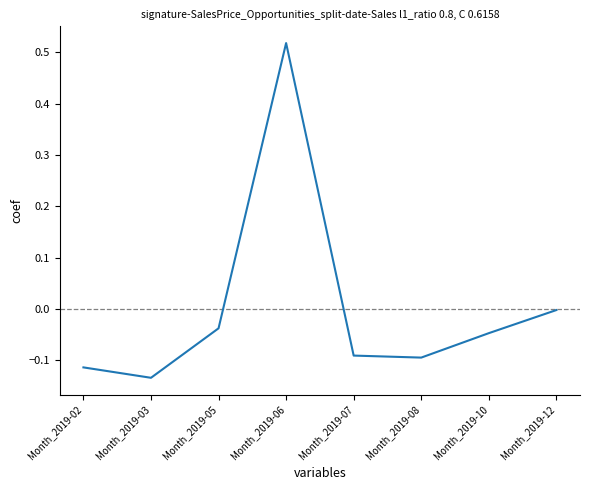

Between Month_2019-06 and Month_2019-05, which is larger?

Month_2019-06